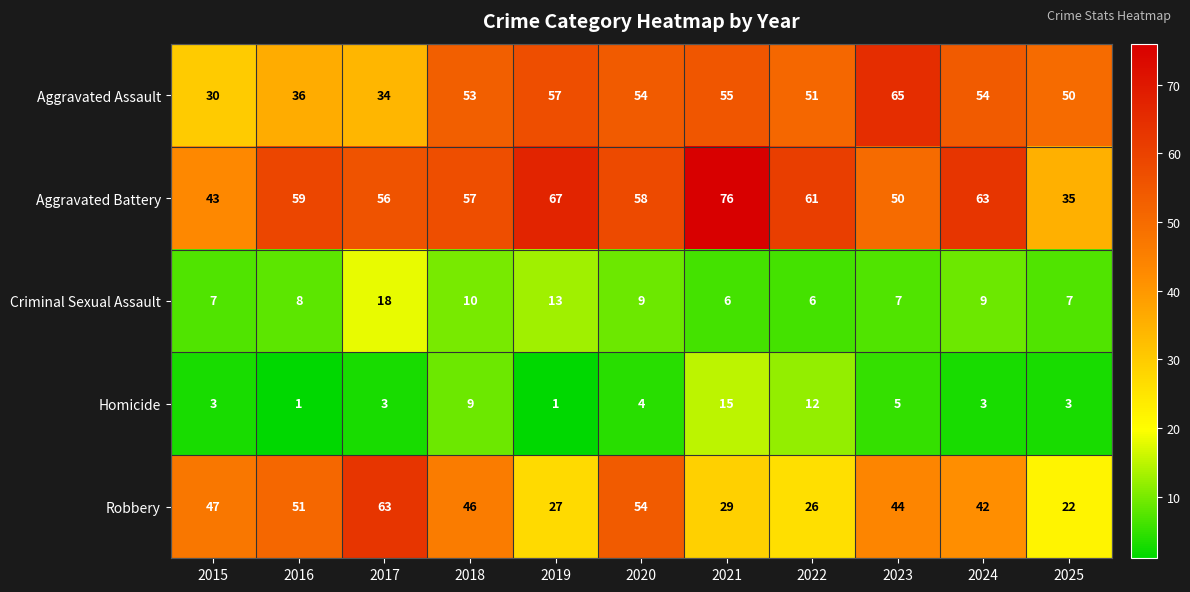

At which label is Homicide closest to 8?

2018